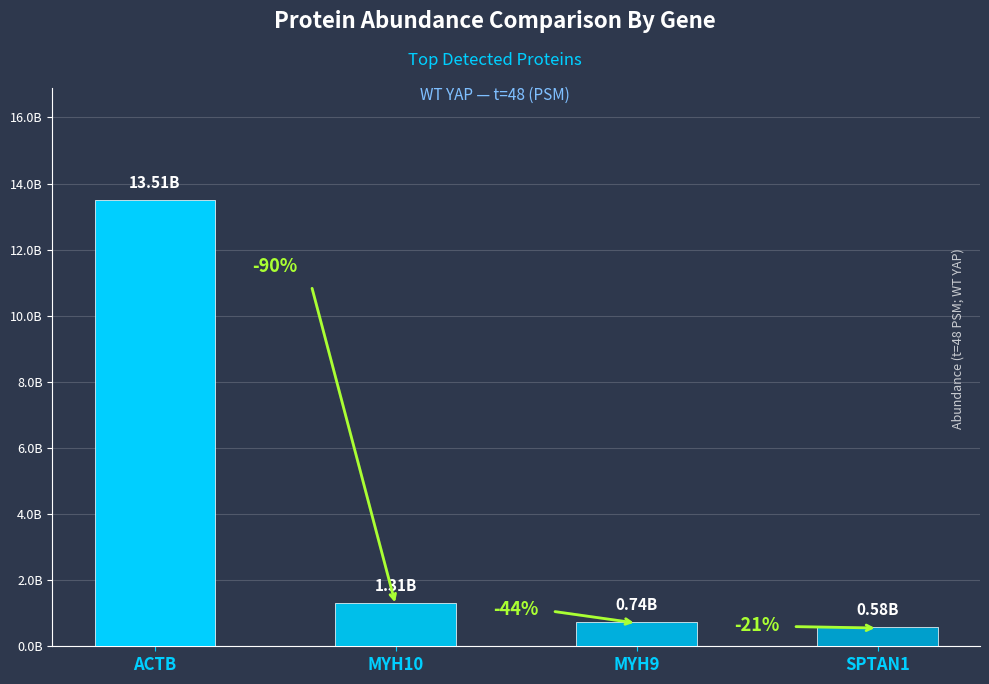

Are the bars horizontal?

No